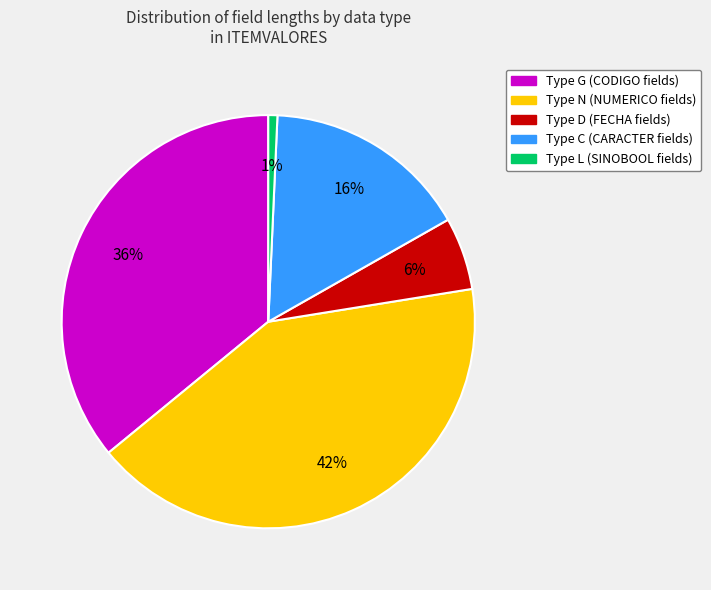

What is the smallest slice in the pie chart?

Type L (SINOBOOL fields)